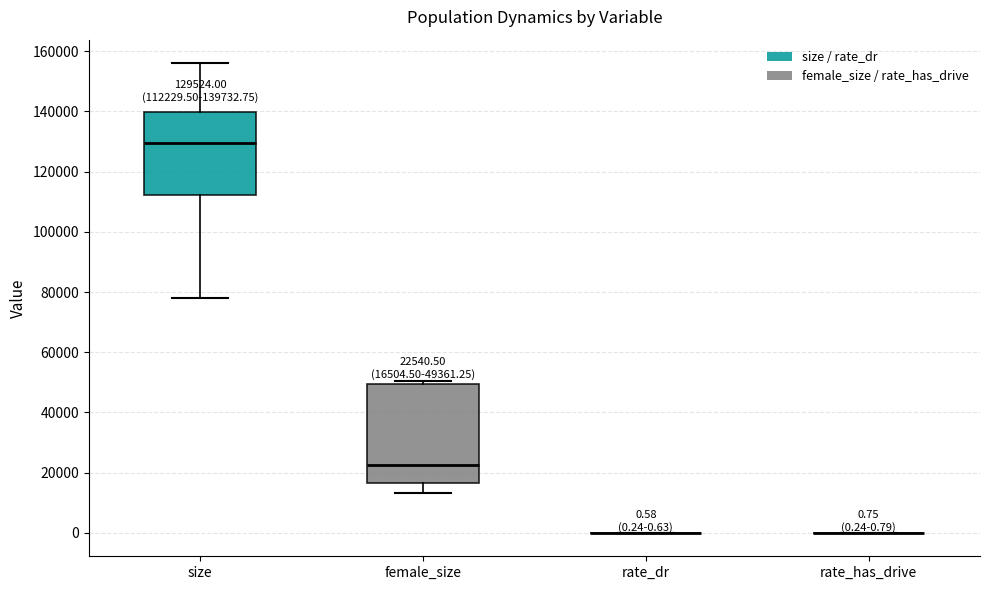

Which box is the tallest, from its lower edge to its upper edge?

female_size